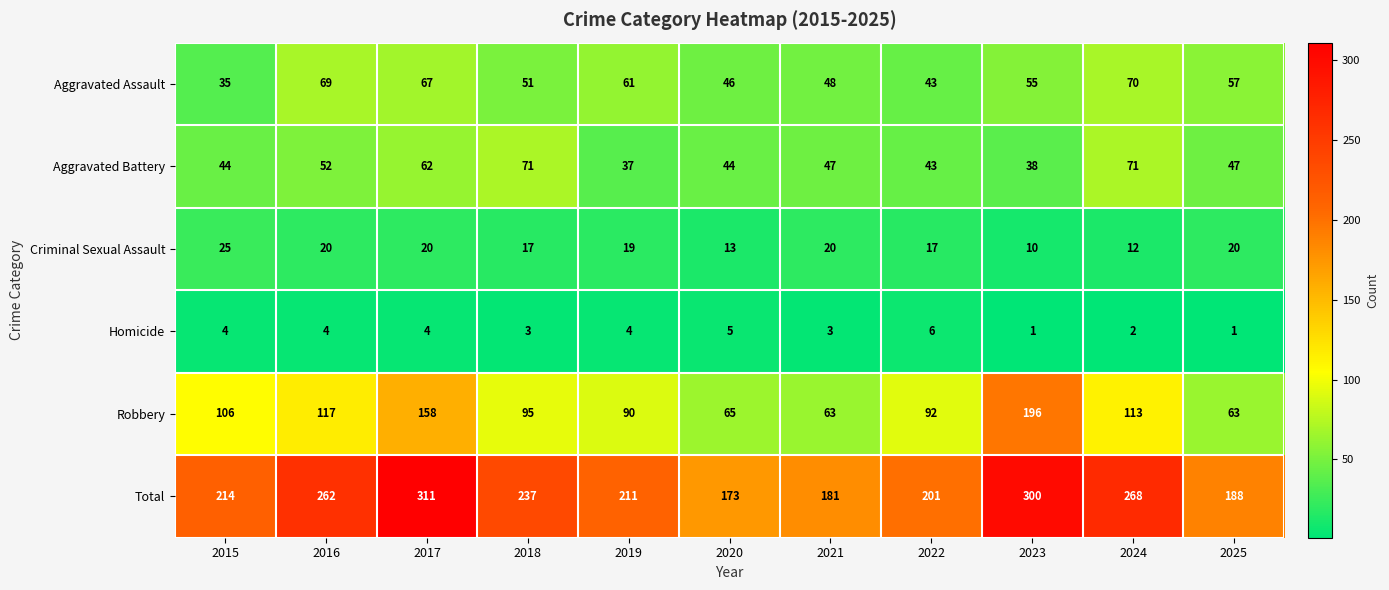

Which series has the widest spread of values?

Total